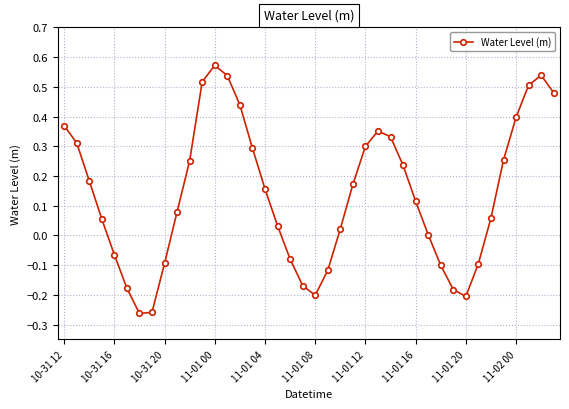

How many points are lower than both their immediate neighbors (excluding endpoints)?

3